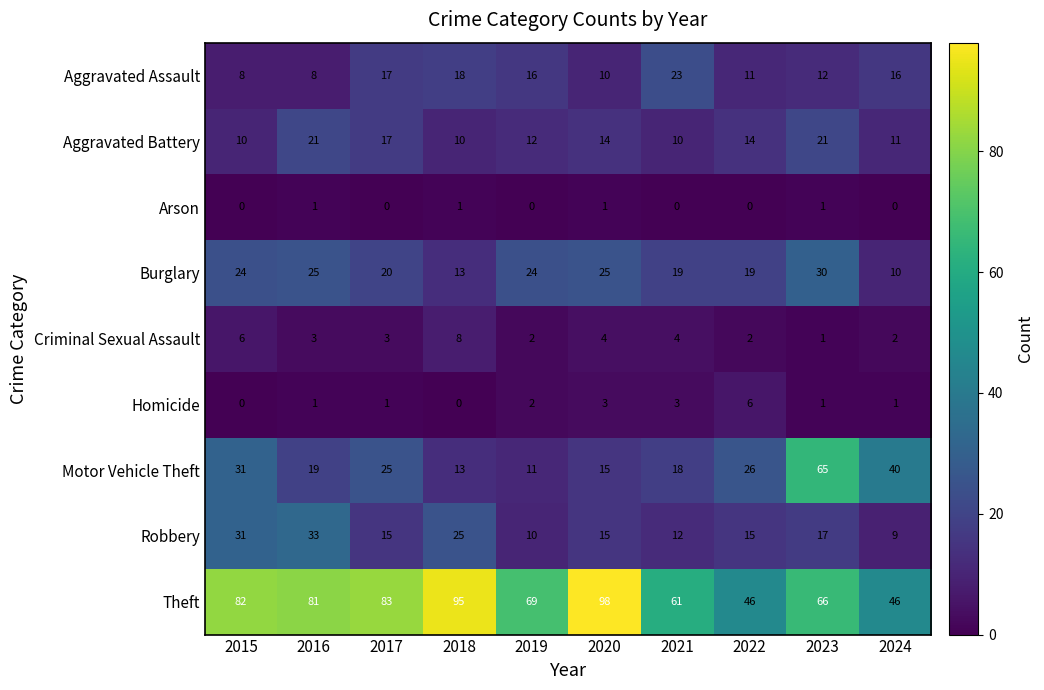

Which label corresponds to the largest value in the chart?

2020